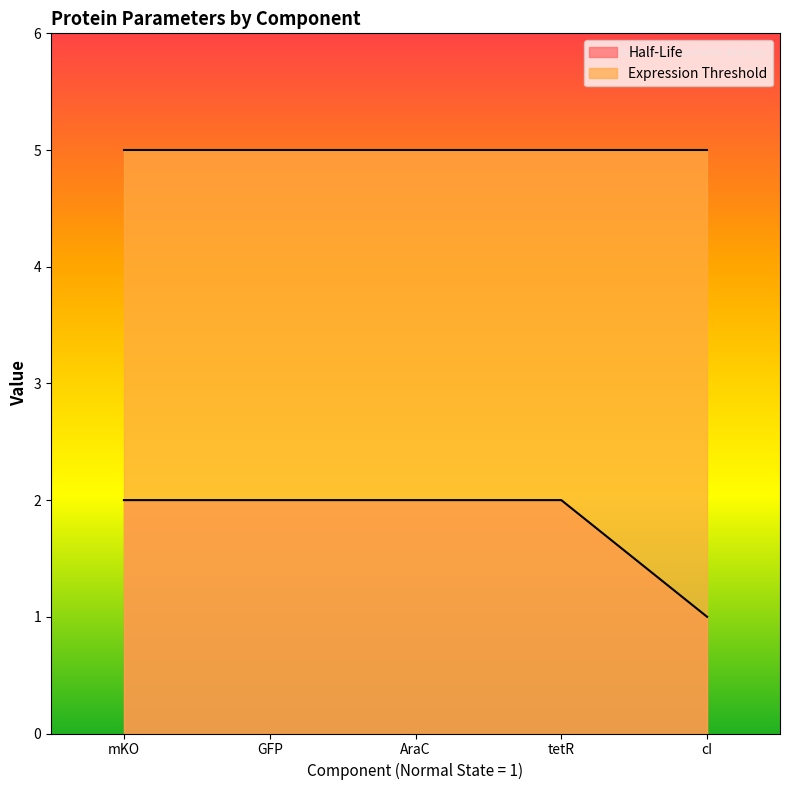

What value does the data have at GFP?

2